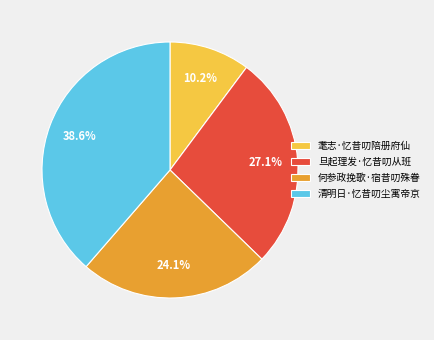

What is the total percentage of 旦起理发·忆昔叨从班 and 耄志·忆昔叨陪册府仙?

37.3%